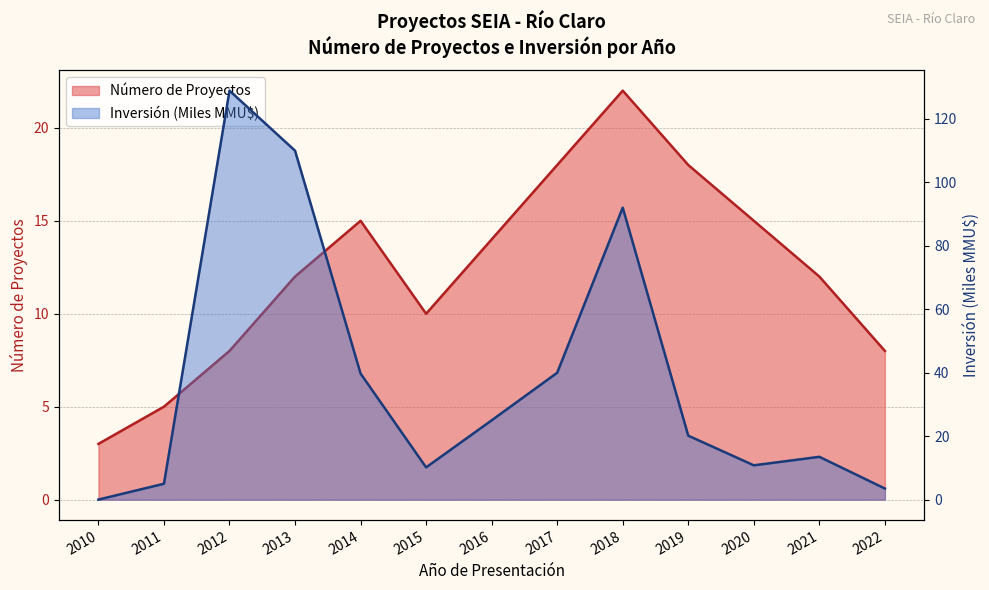

What is the highest value of the Número de Proyectos series?

22.0